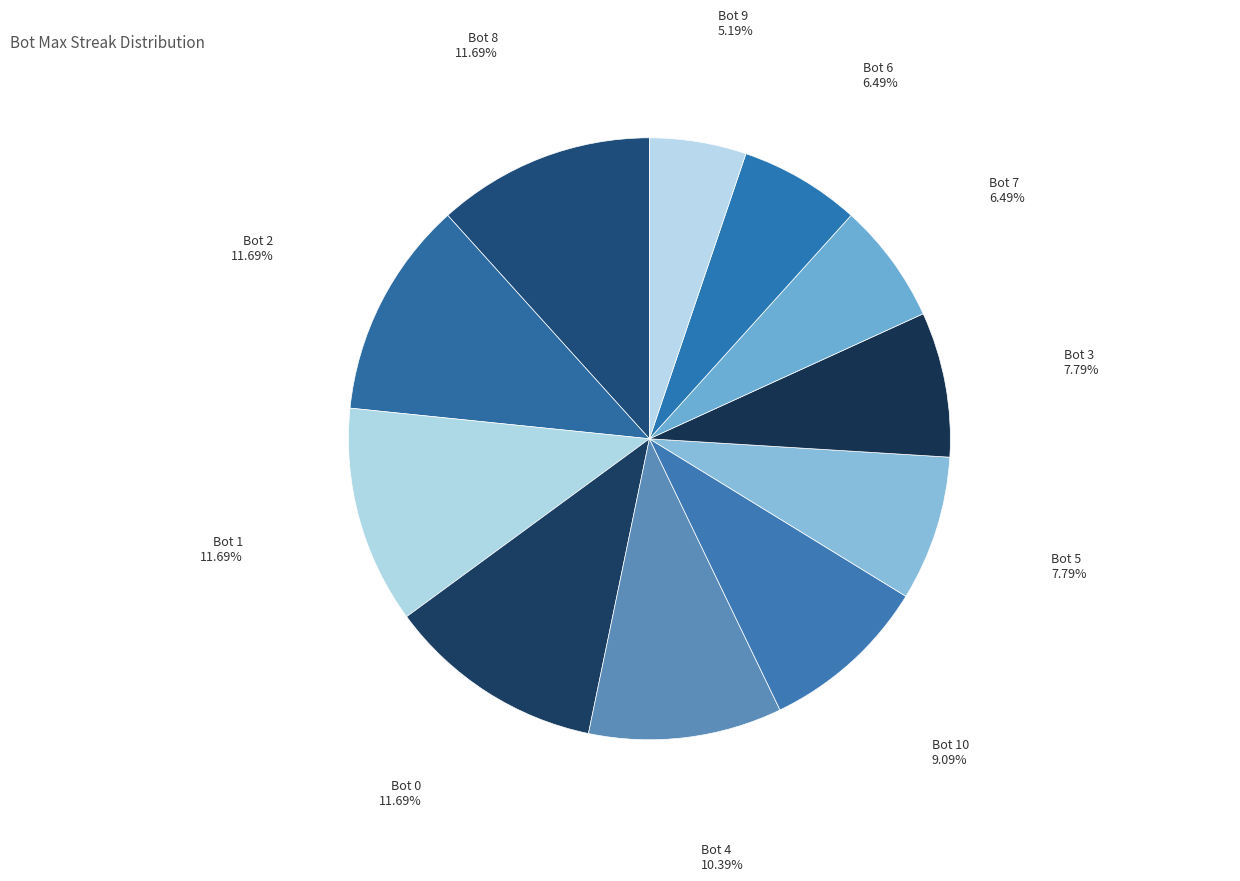

How many segments does this pie chart have?

11